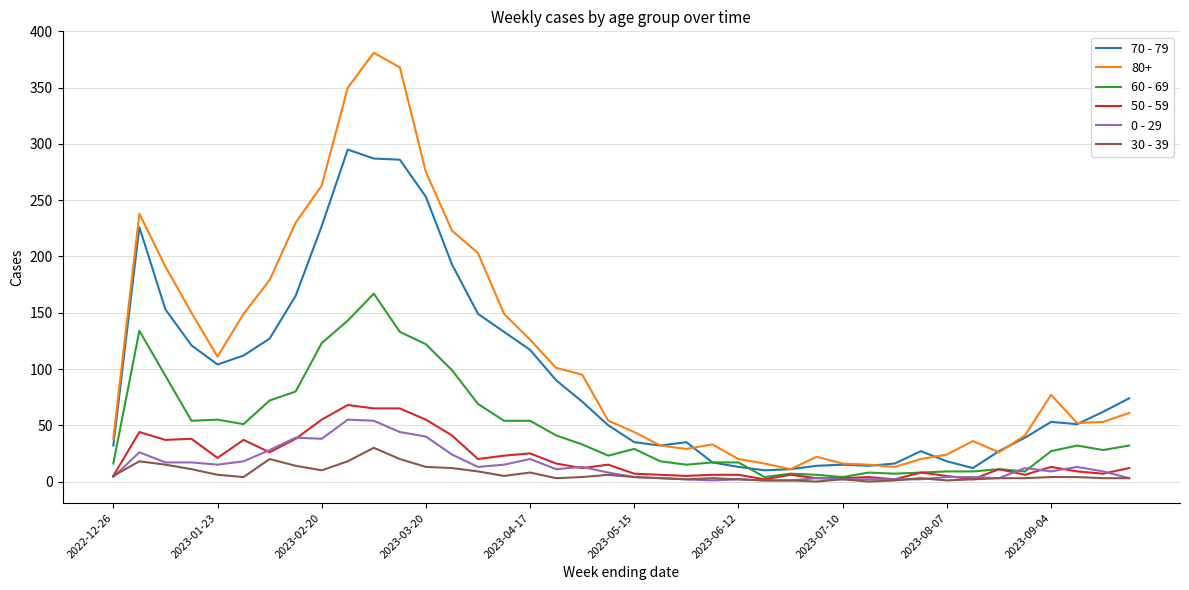

Which series has the largest range (max minus min)?

80+